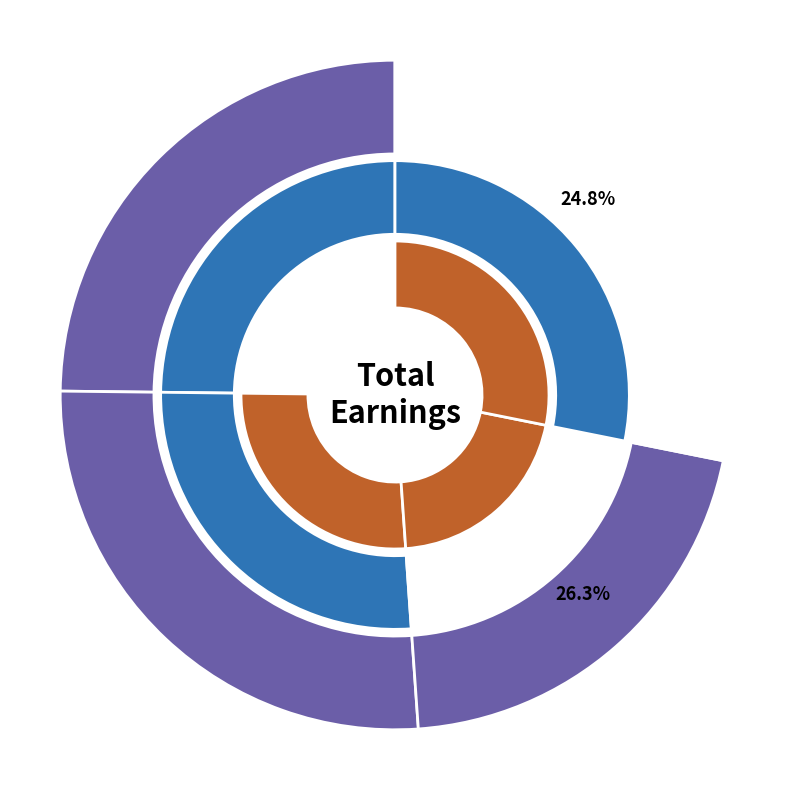

To the nearest percent, what is the combined percentage of 4354 and 2815?

51%